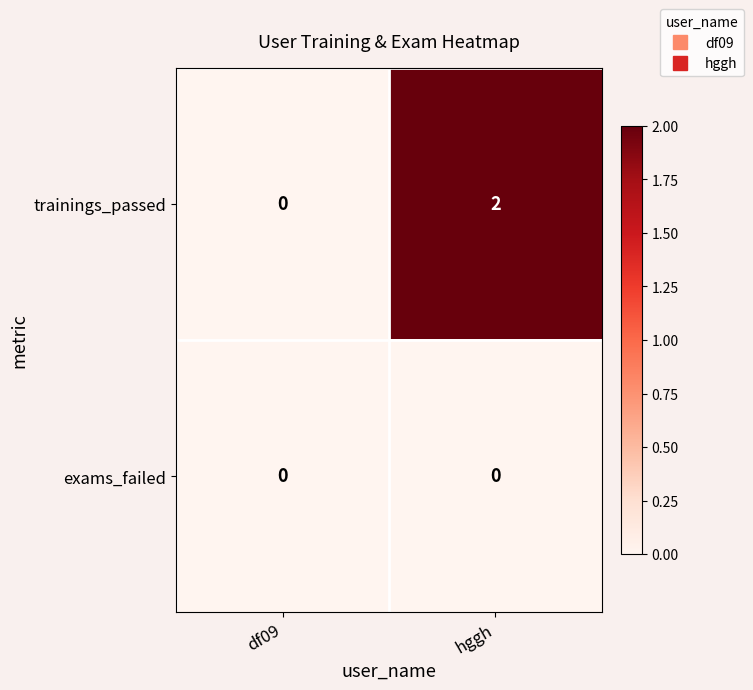

Which category has the highest value across all series?

hggh